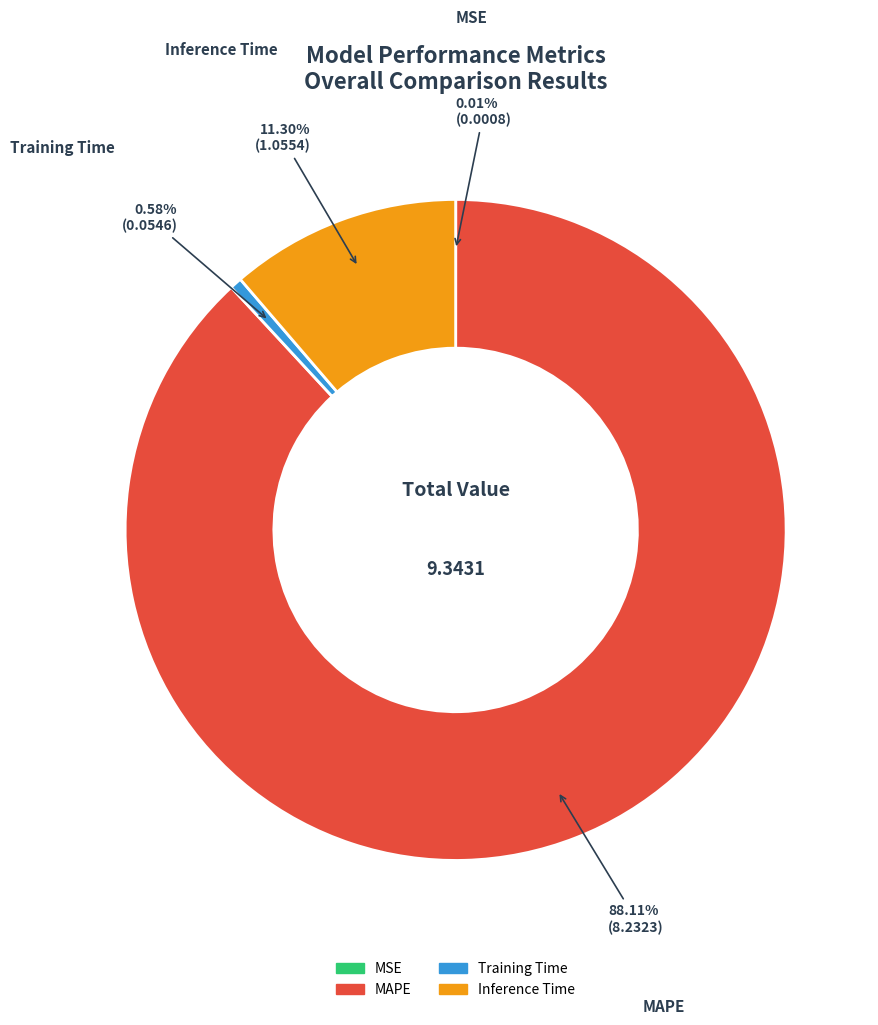

Which slice is the largest?

MAPE